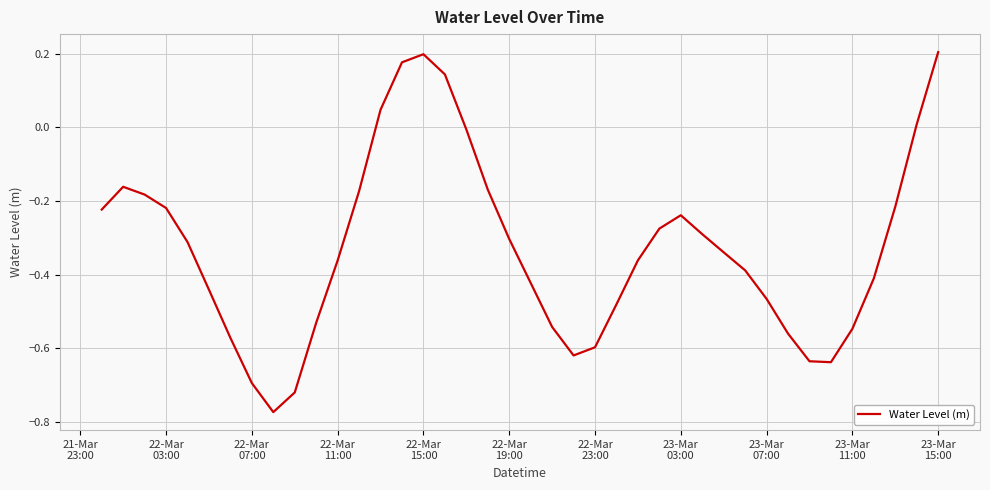

What is the difference between the maximum and minimum values?

1.0